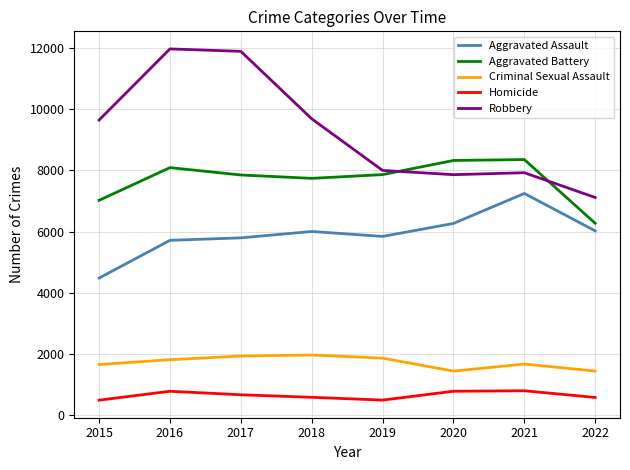

At which label does Aggravated Assault reach its peak?

2021